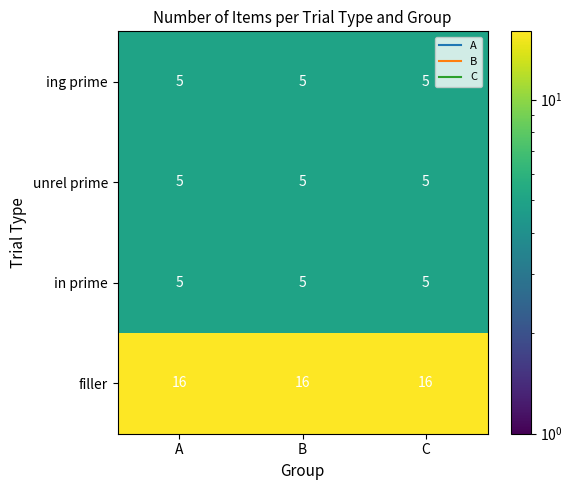

At how many categories does at least one series exceed 6?

3